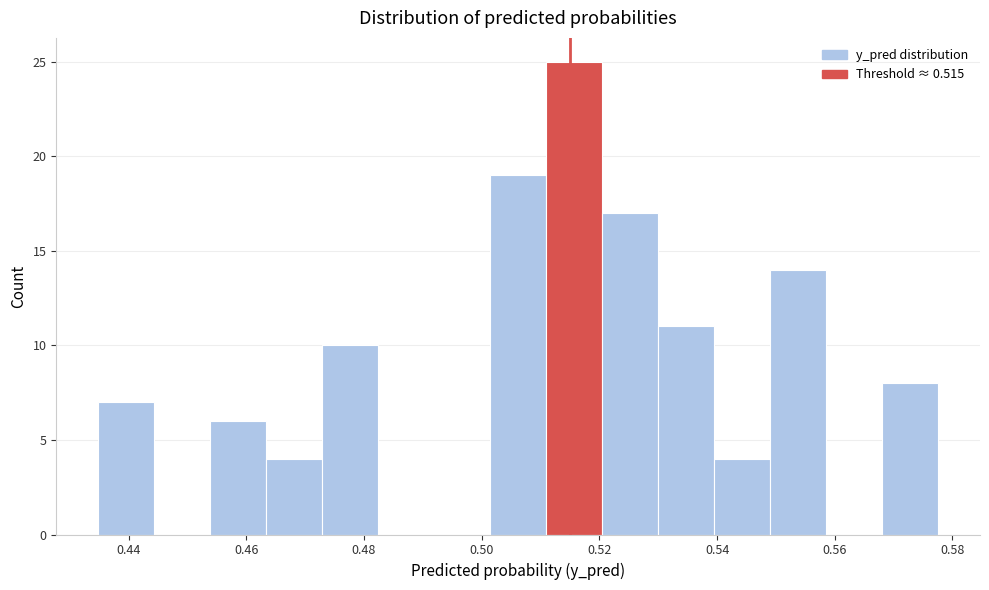

Reading left to right, transcribe this chart: for each bar, give the range it covers on the x-axis and its height. Neither the bar edges nor the heights are printed on the chart, so give them approximately, as read against the axes.

0.434 to 0.444: 7
0.444 to 0.454: 0
0.454 to 0.464: 6
0.464 to 0.472: 4
0.472 to 0.482: 10
0.482 to 0.492: 0
0.492 to 0.502: 0
0.502 to 0.510: 19
0.510 to 0.520: 25
0.520 to 0.530: 17
0.530 to 0.540: 11
0.540 to 0.550: 4
0.550 to 0.558: 14
0.558 to 0.568: 0
0.568 to 0.578: 8